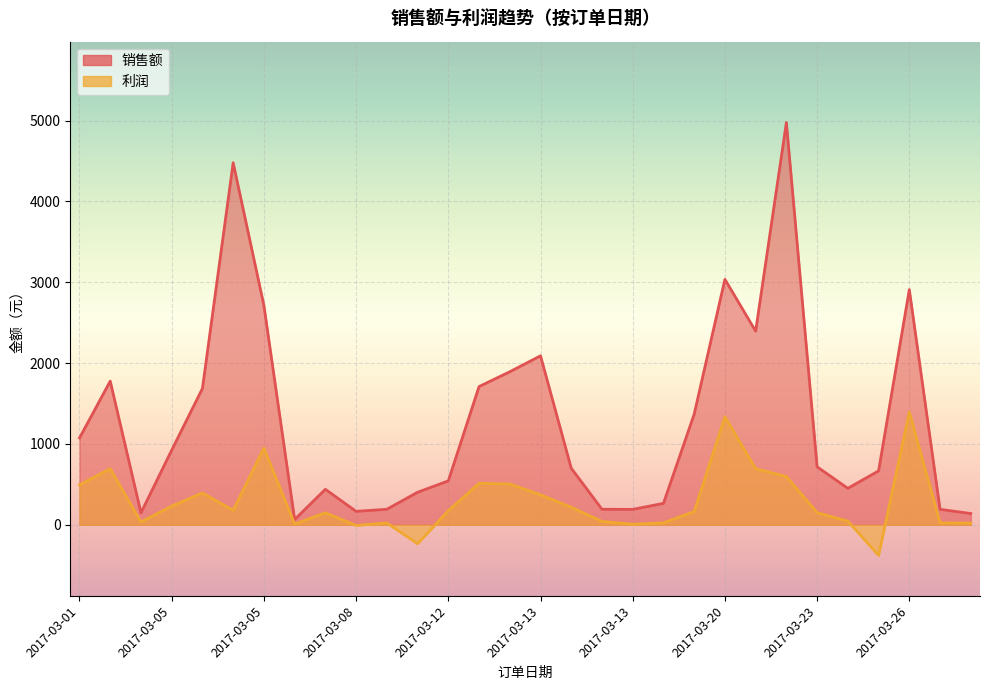

What is the total value across all series at 2017-03-15?

288.7